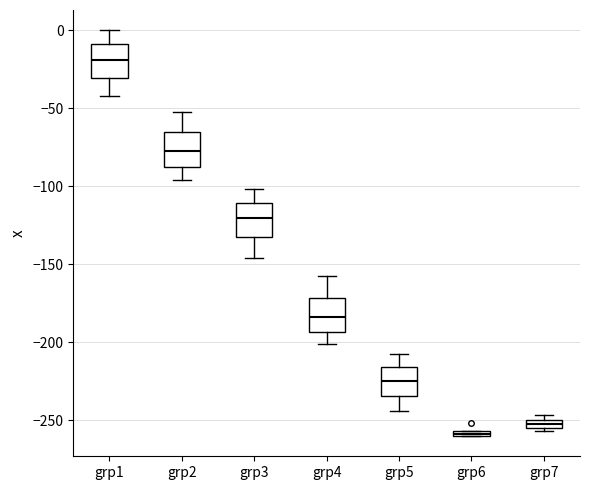

Where is the upper edge of the box for grp4 on the y-axis? The values are not printed on the chart, so give them approximately, as read against the axis.

-170